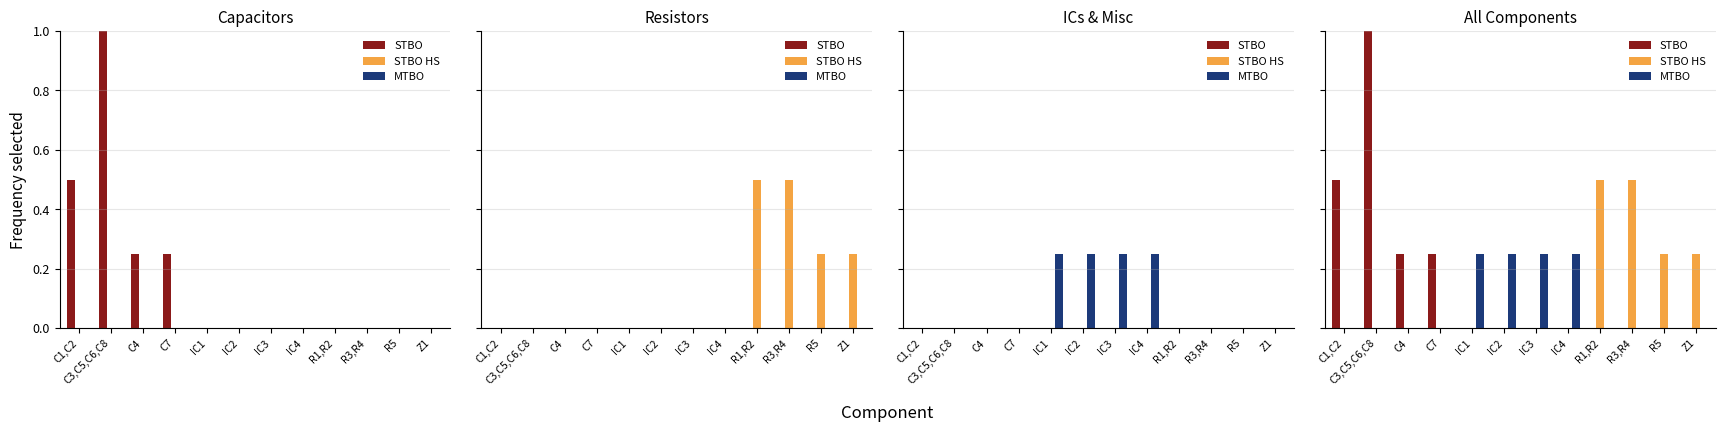

Which series has the largest range (max minus min)?

STBO